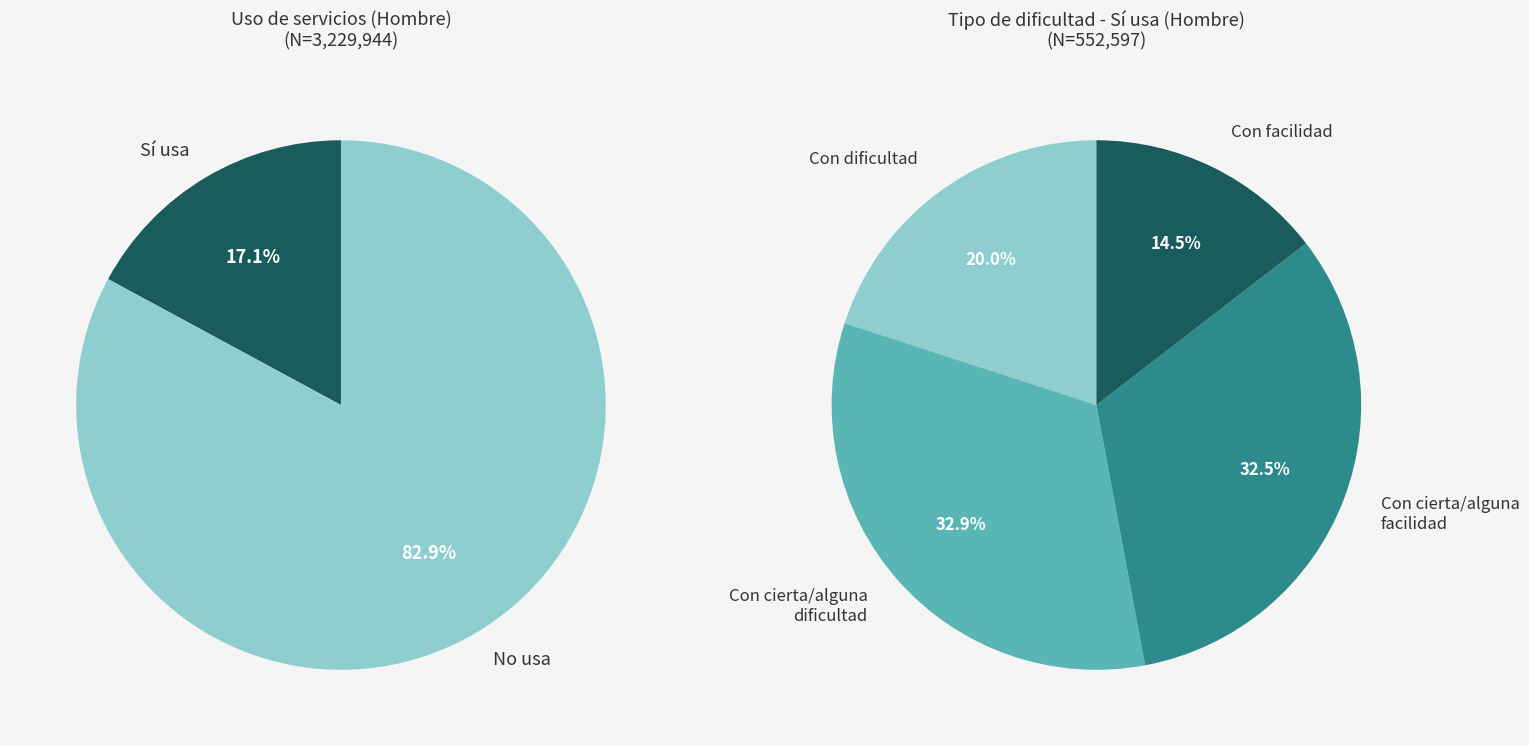

True or false: Con facilidad - No accounts for 1% of the total.

False